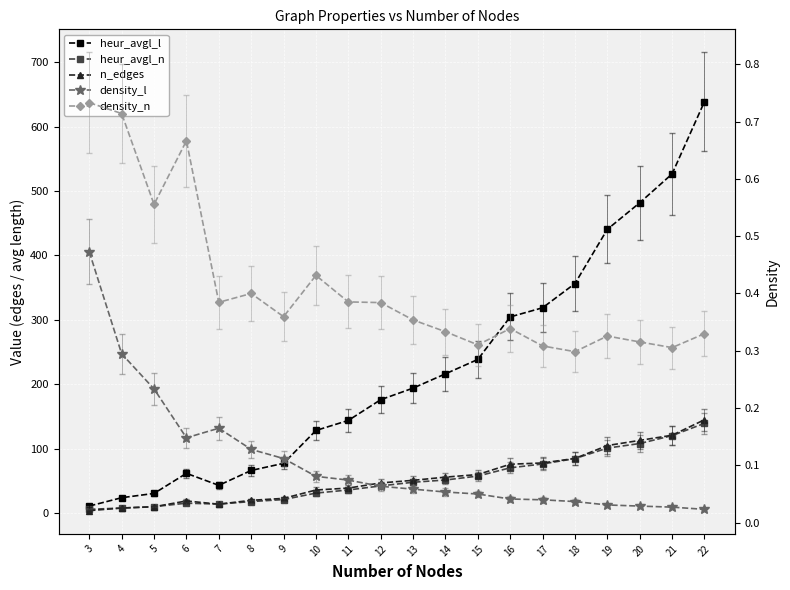

True or false: heur_avgl_n and heur_avgl_l cross at least once.

False